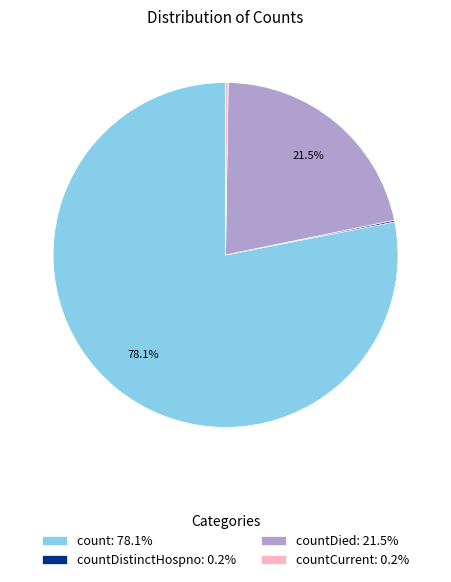

What is the total percentage of count: 78.1% and countDied: 21.5%?

99.6%